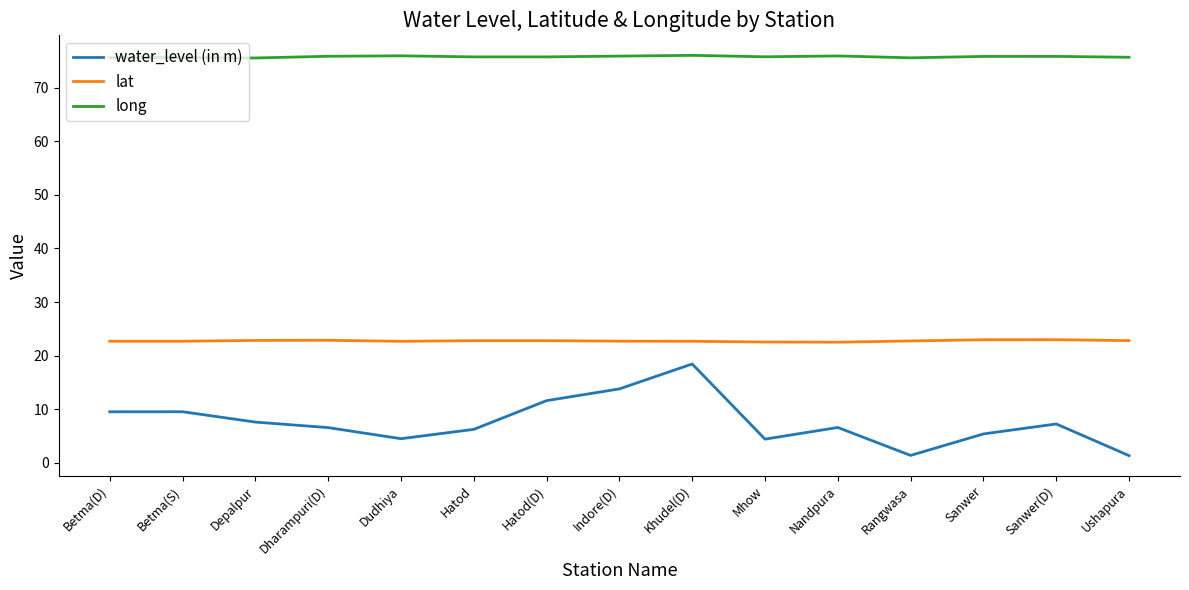

Read the lat value at Indore(D).

22.7